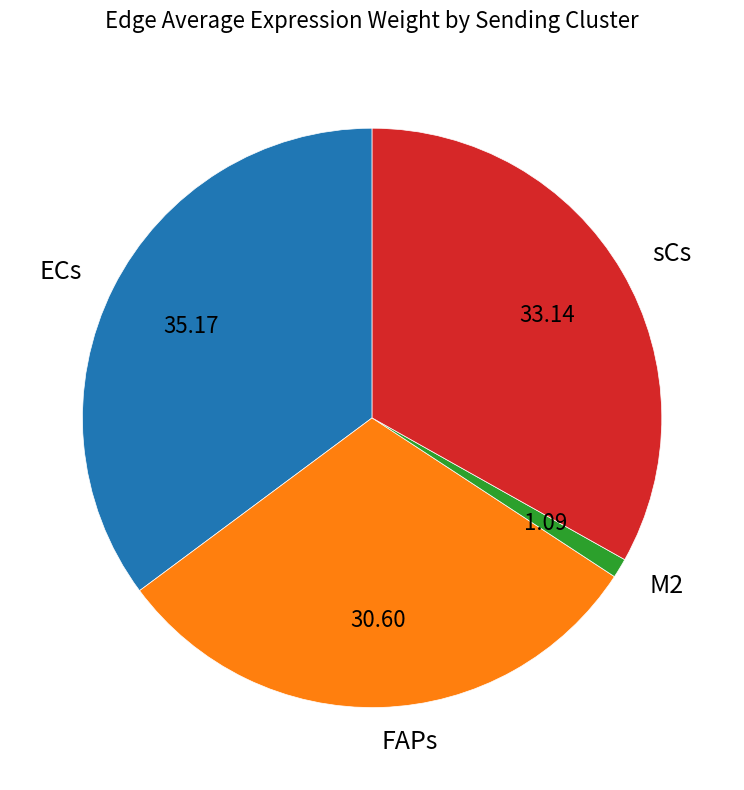

Which slice is the largest?

ECs